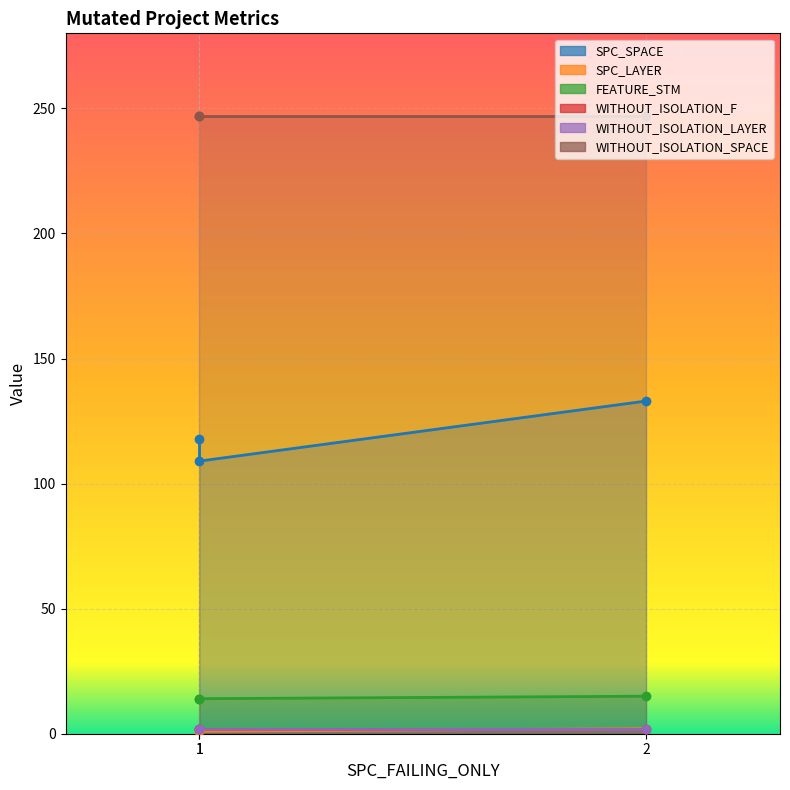

At which category does the chart reach its peak across all series?

2